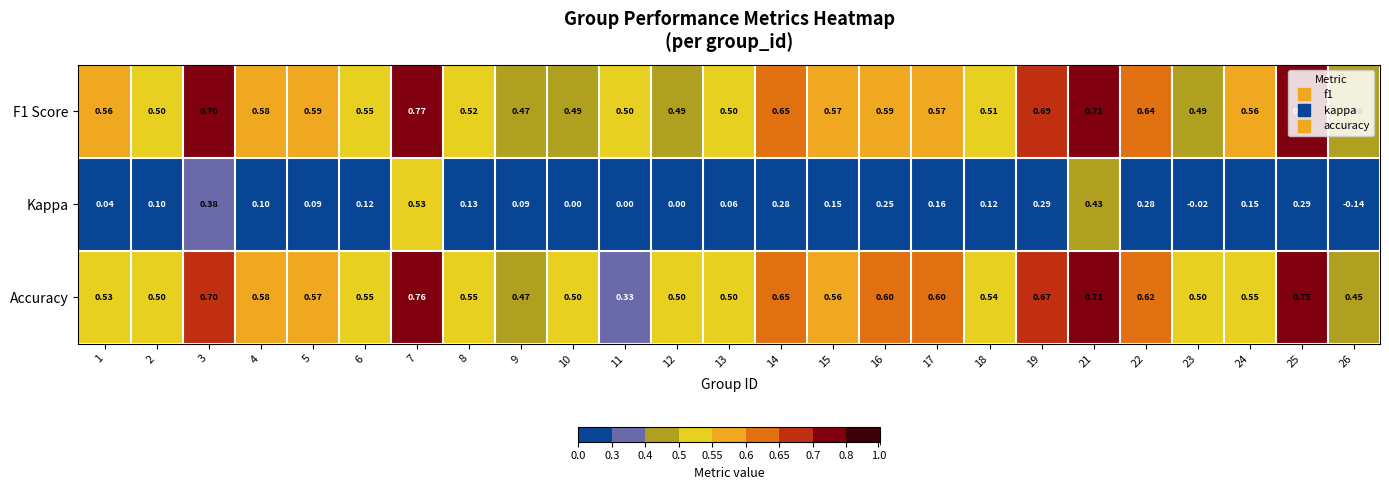

Between 13 and 19, which series saw the biggest shift?

Kappa